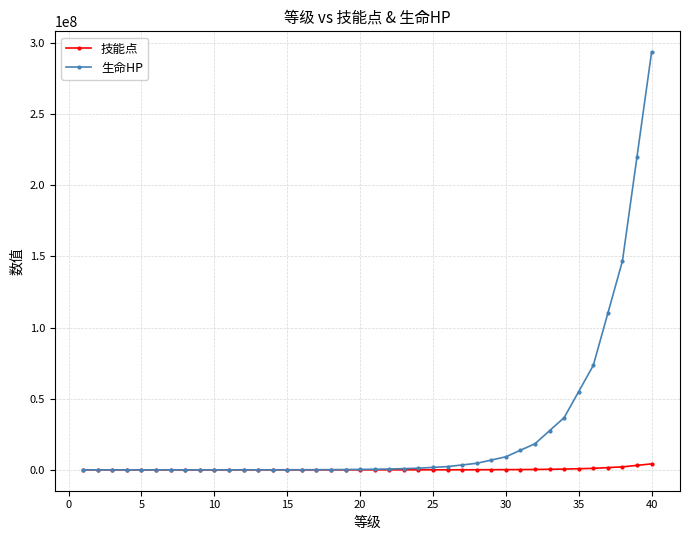

Which series has the largest total across all categories?

生命HP